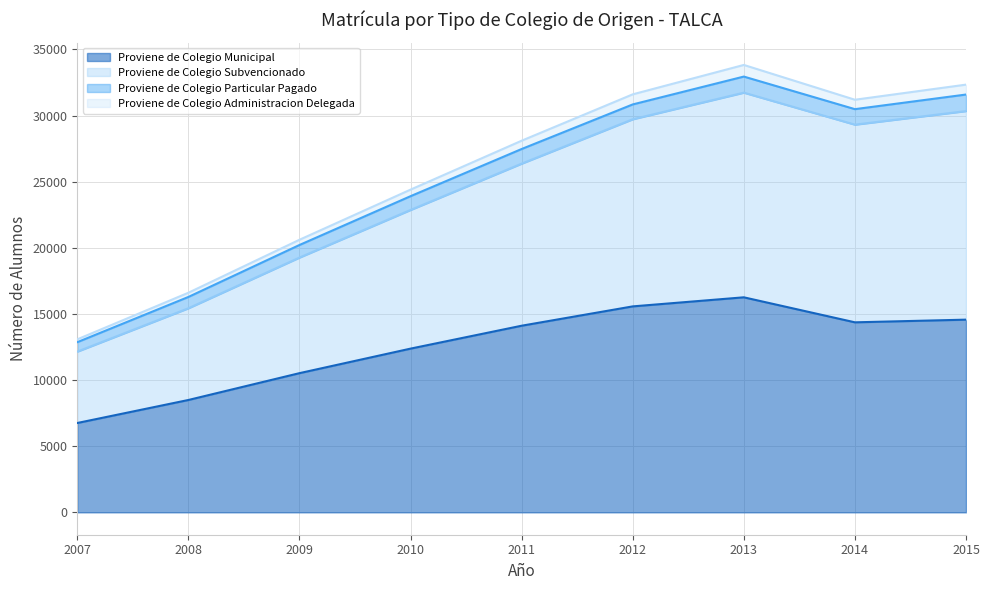

At which label is Proviene de Colegio Particular Pagado closest to 23456?

2010